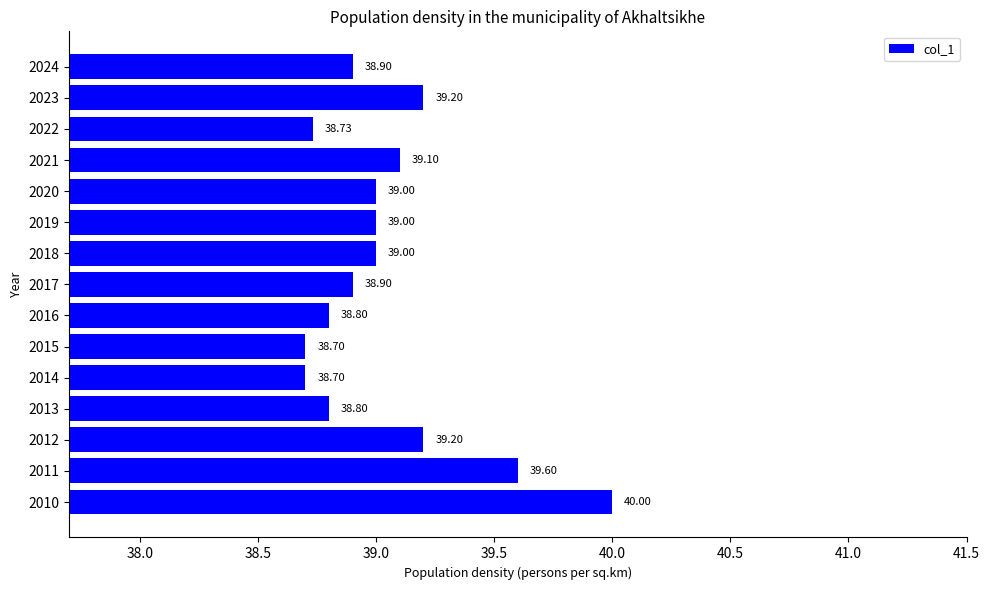

What is the average value?

39.0